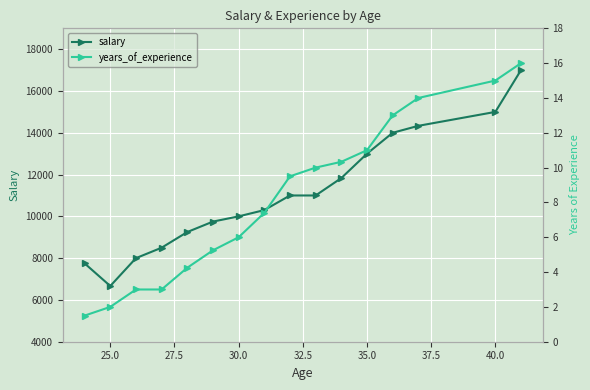

What is the sum of all salary values?

177383.3